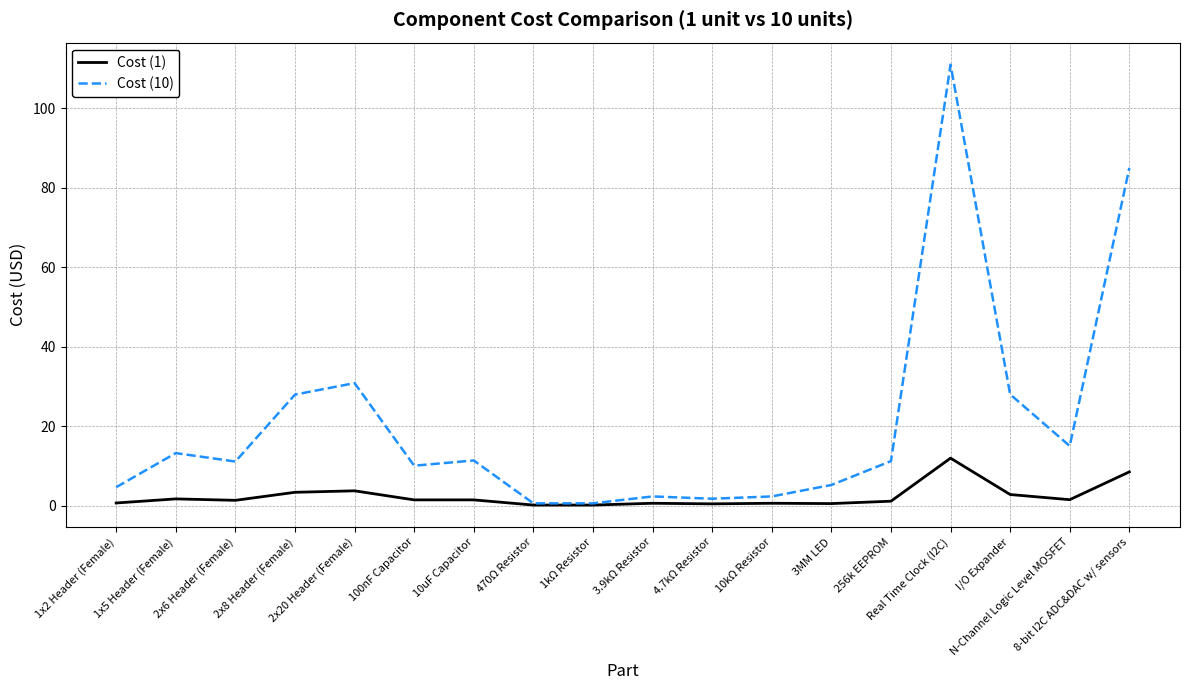

Which series has the largest range (max minus min)?

Cost (10)